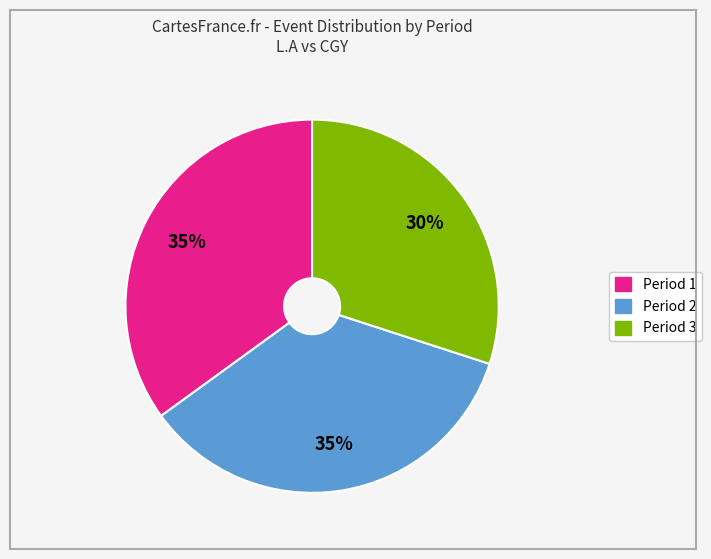

Approximately how many times larger is the value at Period 1 compared to Period 2?

1.0